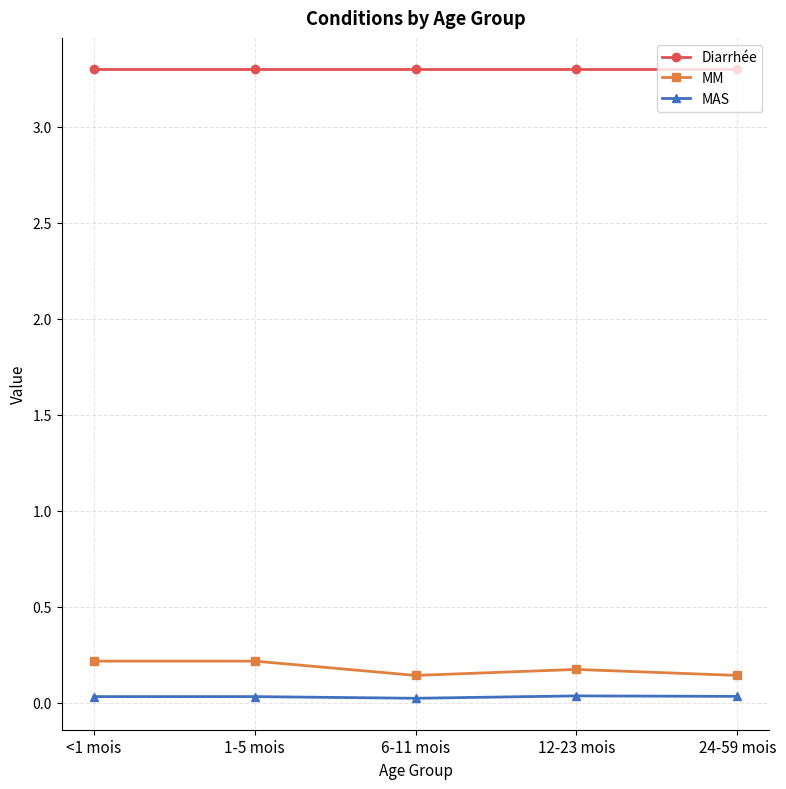

True or false: MAS and MM intersect in this chart.

False